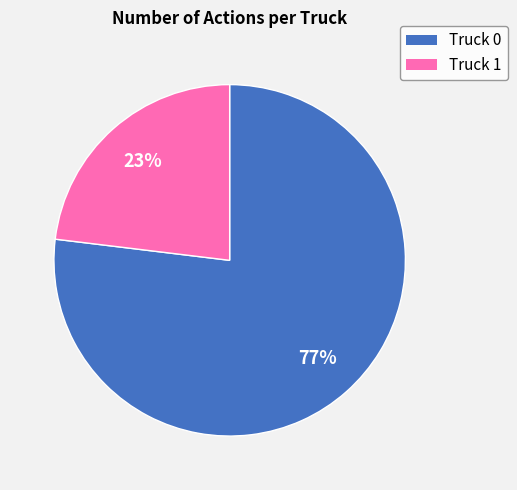

Which slice represents more than half of the pie?

Truck 0